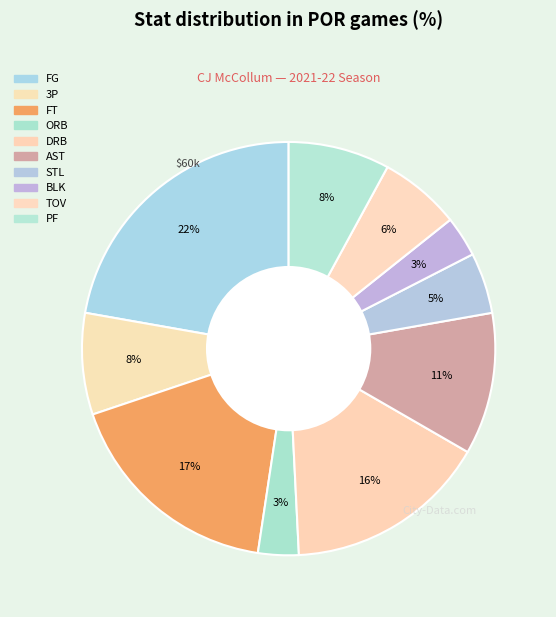

What is the smallest slice in the pie chart?

ORB